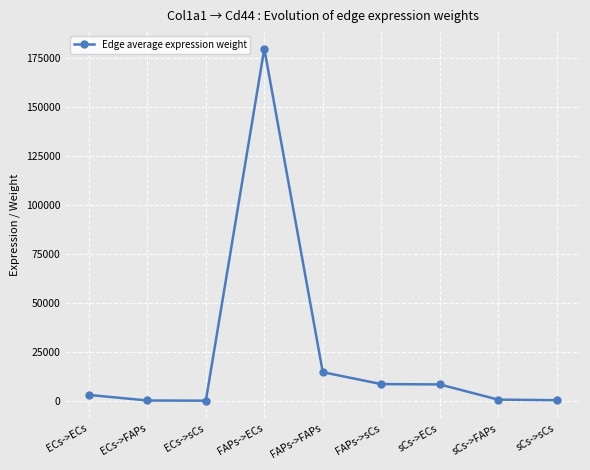

Between sCs->FAPs and FAPs->FAPs, which is larger?

FAPs->FAPs